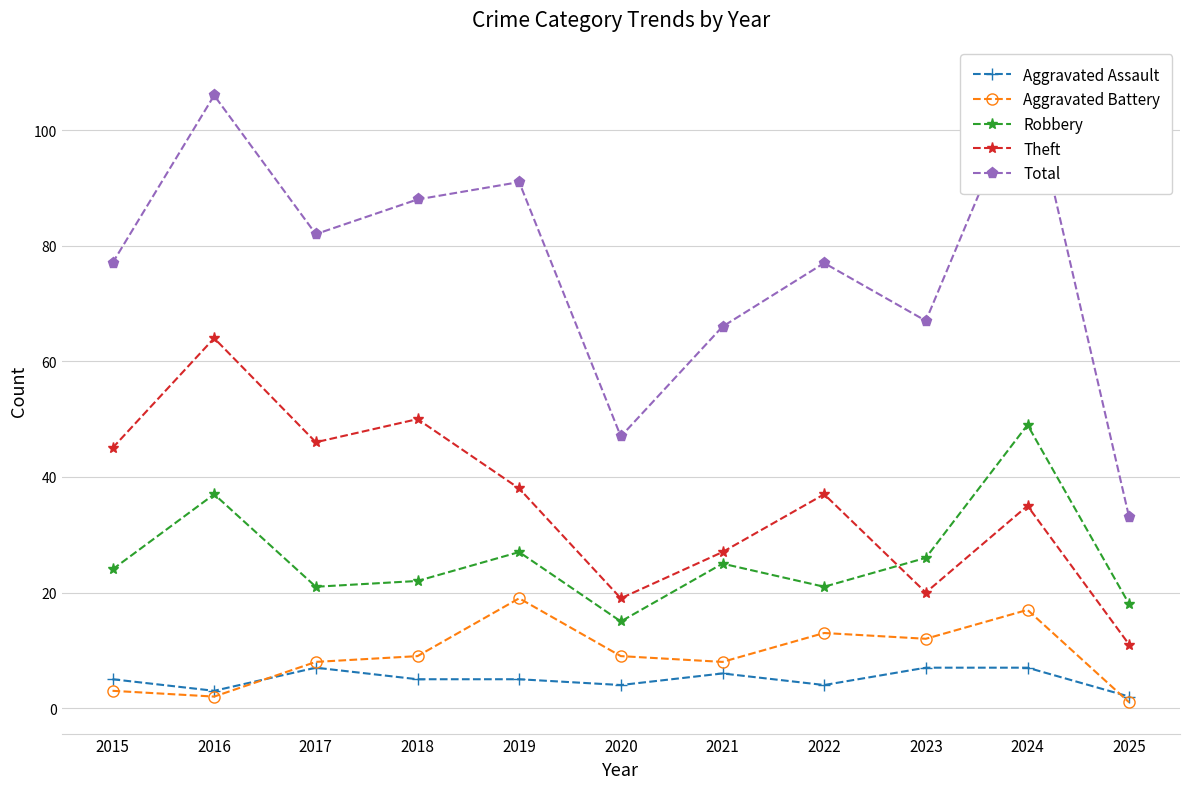

Is the value of Robbery at 2019 greater than the value of Aggravated Battery at 2019?

Yes